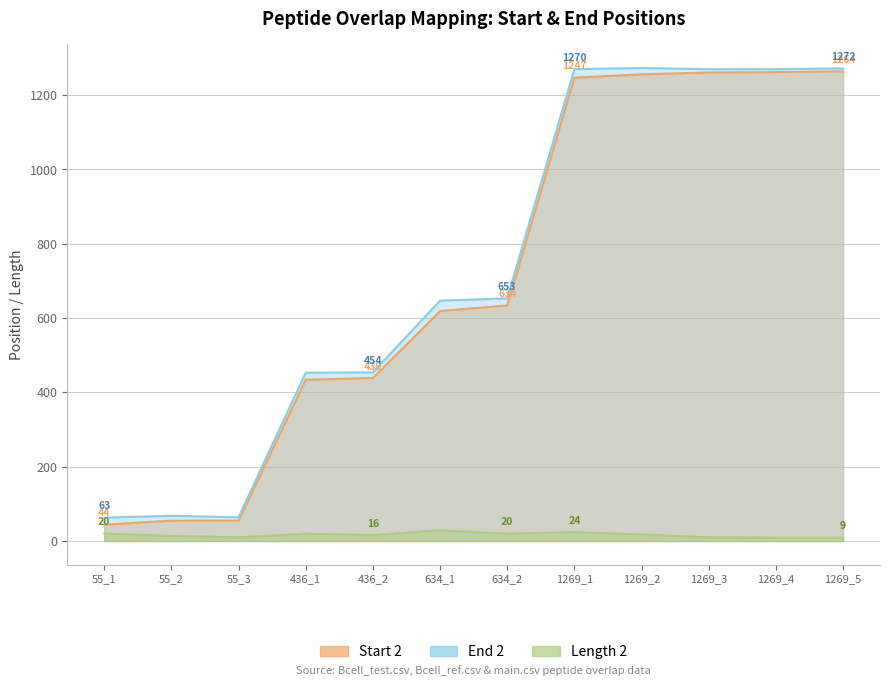

List the series in order of their peak value, lowest first.

Length 2, Start 2, End 2